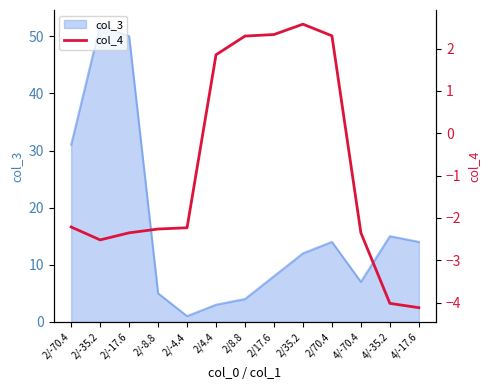

Count the number of values greater than -2.

5